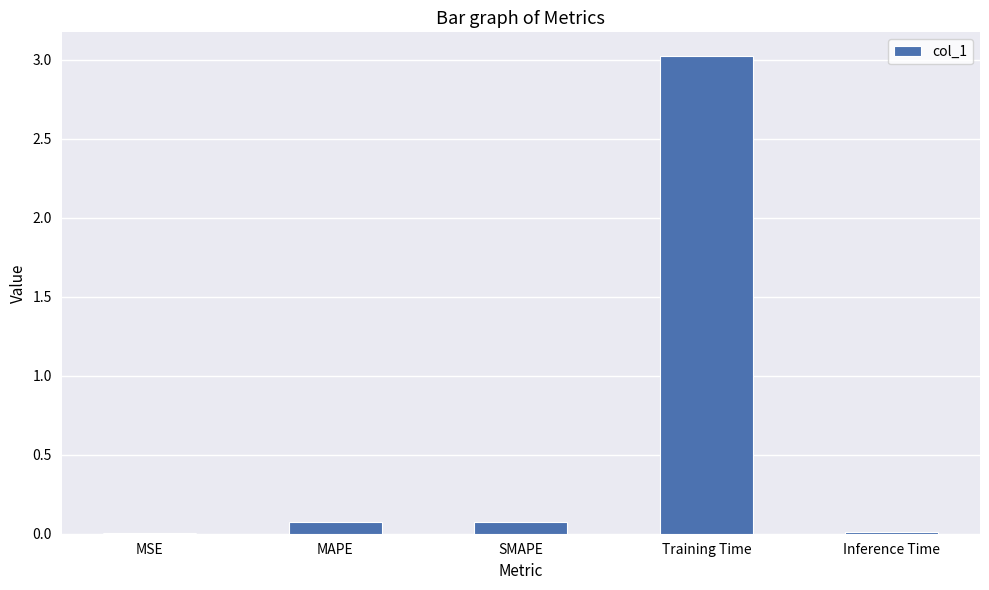

Between Training Time and MSE, which is larger?

Training Time